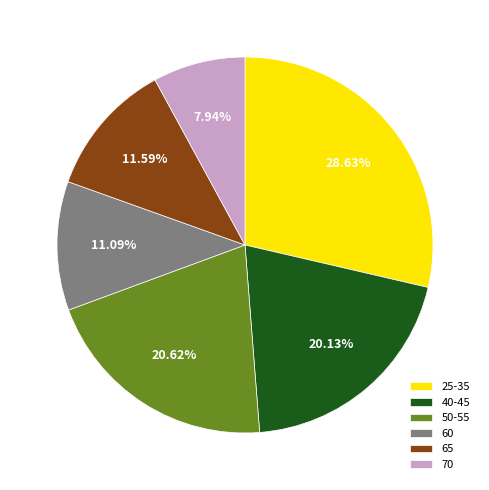

Count the number of slices in the pie.

6